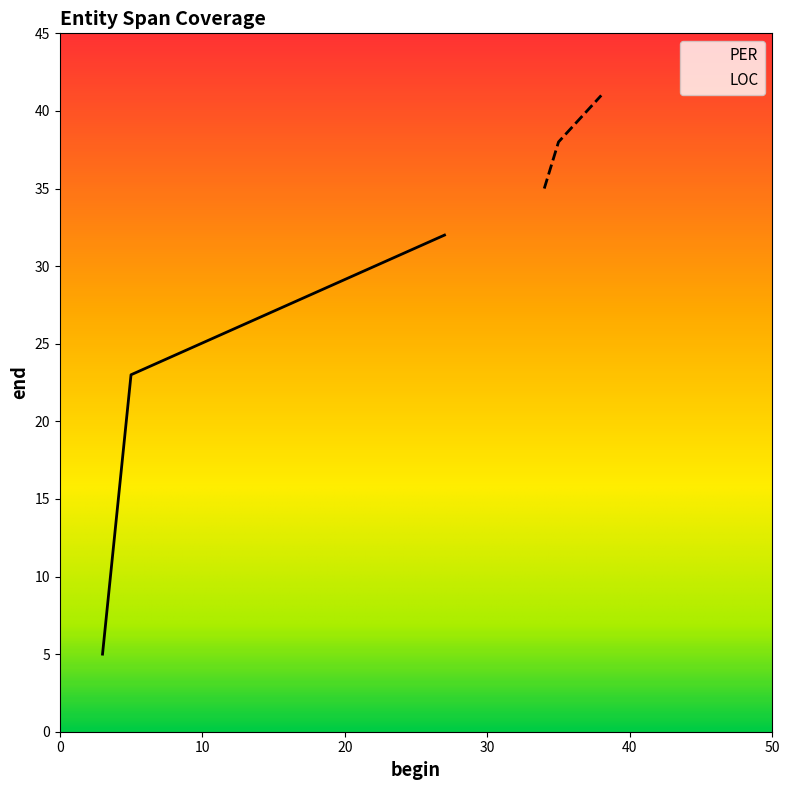

Which series has the widest spread of values?

PER